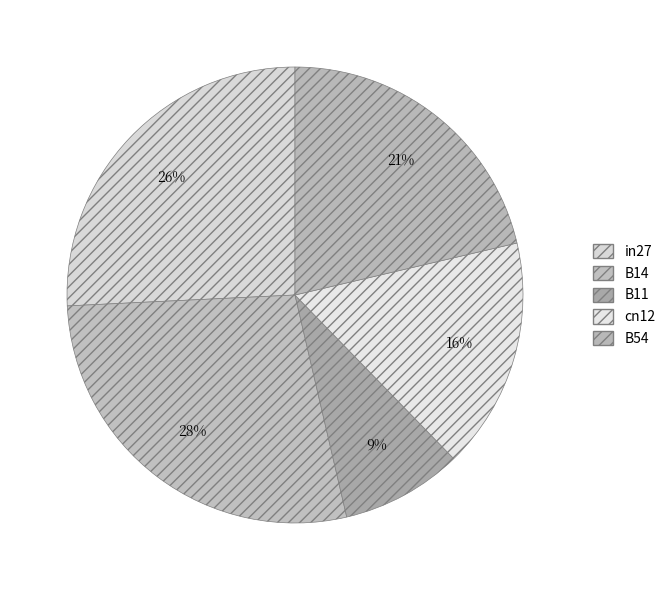

Between in27 and cn12, which is larger?

in27